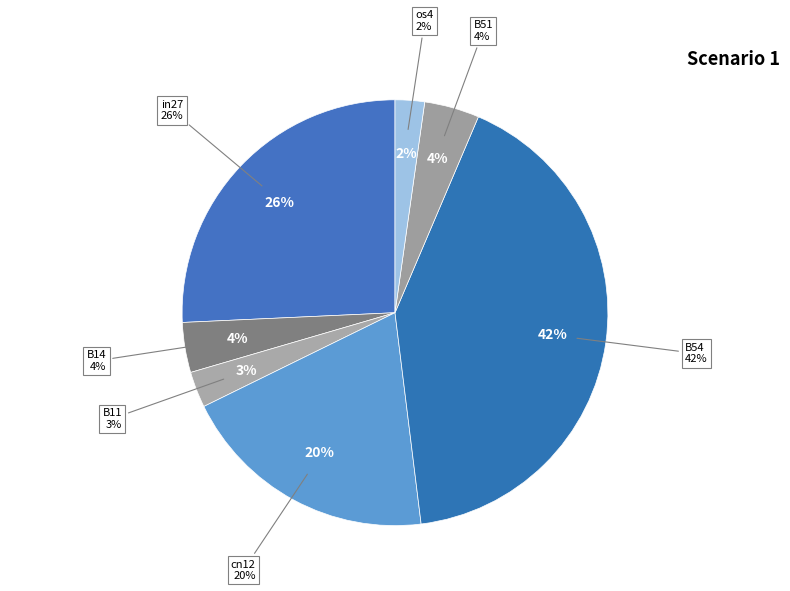

True or false: B54 accounts for 51% of the total.

False